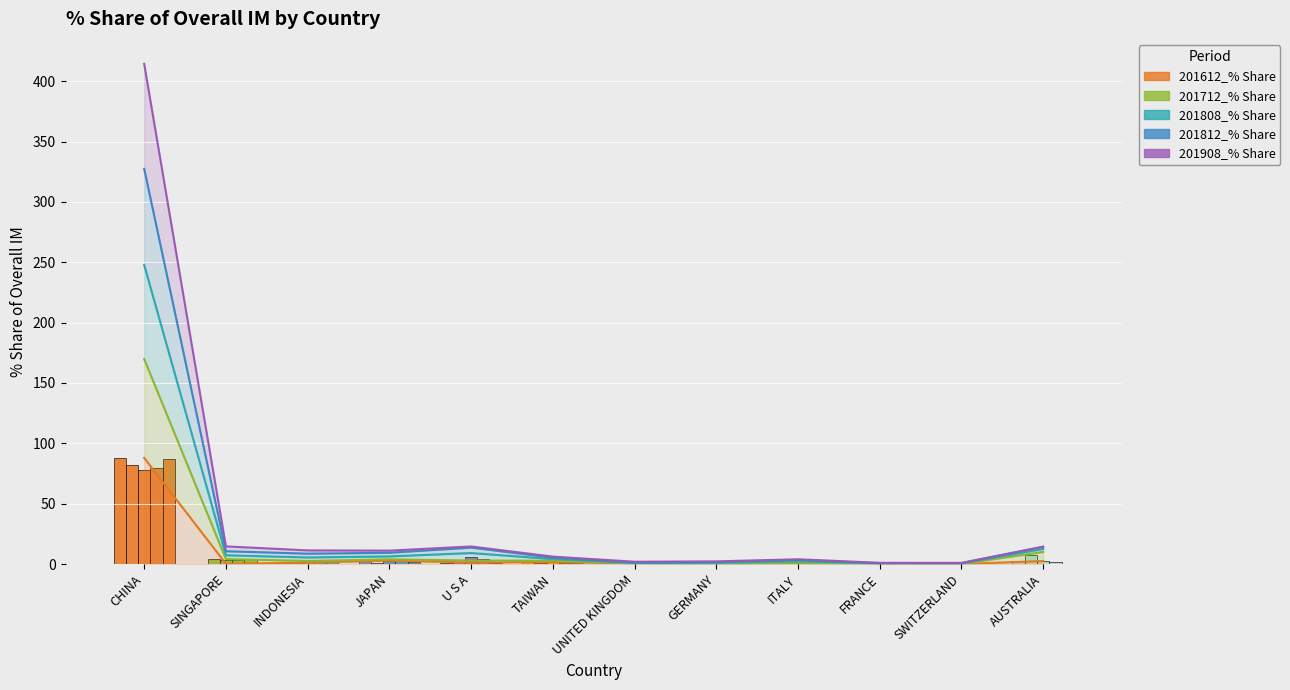

Reading left to right, extract all data points from this chart.

201612_% Share: CHINA=87.9	SINGAPORE=0.2	INDONESIA=1.2	JAPAN=2.9	U S A=1.3	TAIWAN=1.7	UNITED KINGDOM=0.5	GERMANY=0.3	ITALY=0.6	FRANCE=0.2	SWITZERLAND=0.0	AUSTRALIA=2.5
201712_% Share: CHINA=81.9	SINGAPORE=3.9	INDONESIA=1.4	JAPAN=1.0	U S A=1.6	TAIWAN=1.1	UNITED KINGDOM=0.1	GERMANY=0.2	ITALY=0.4	FRANCE=0.2	SWITZERLAND=0.1	AUSTRALIA=7.5
201808_% Share: CHINA=78.0	SINGAPORE=3.1	INDONESIA=2.9	JAPAN=2.4	U S A=6.2	TAIWAN=1.4	UNITED KINGDOM=0.2	GERMANY=0.5	ITALY=1.3	FRANCE=0.1	SWITZERLAND=0.3	AUSTRALIA=2.5
201812_% Share: CHINA=79.6	SINGAPORE=3.4	INDONESIA=3.2	JAPAN=3.0	U S A=4.5	TAIWAN=1.2	UNITED KINGDOM=0.3	GERMANY=0.6	ITALY=1.1	FRANCE=0.1	SWITZERLAND=0.3	AUSTRALIA=1.7
201908_% Share: CHINA=87.0	SINGAPORE=4.0	INDONESIA=2.7	JAPAN=1.7	U S A=1.0	TAIWAN=0.8	UNITED KINGDOM=0.8	GERMANY=0.6	ITALY=0.5	FRANCE=0.3	SWITZERLAND=0.2	AUSTRALIA=0.2